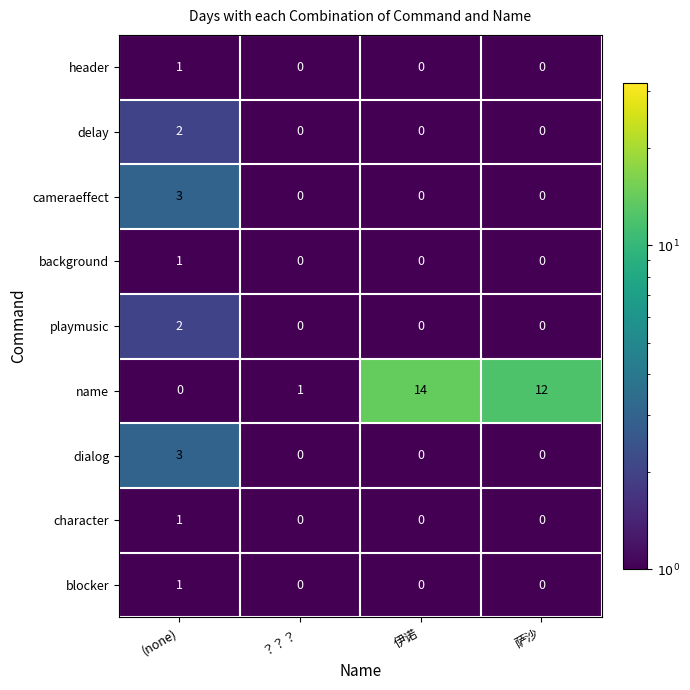

The character series shows -1 at 伊诺. True or false?

False